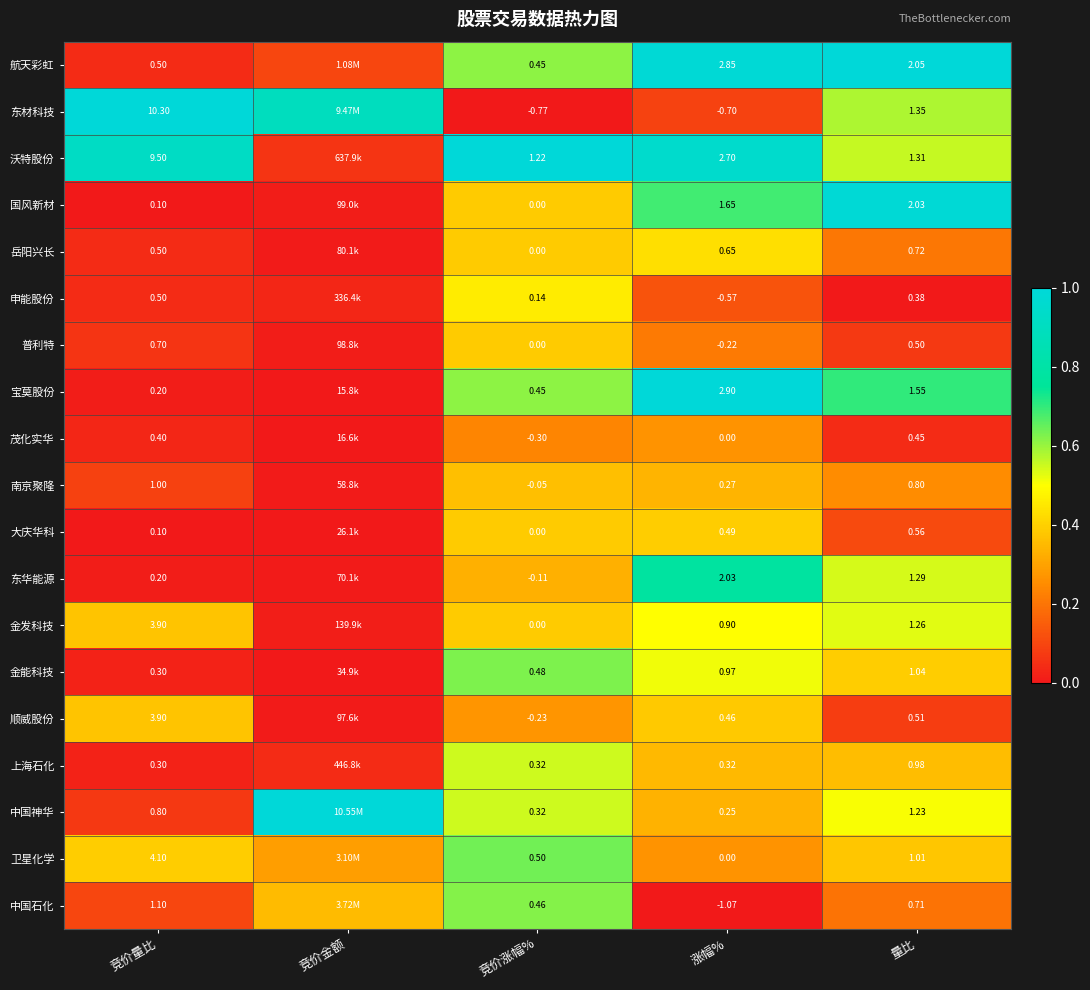

At 量比, list the series in order from smallest to largest.

申能股份, 茂化实华, 普利特, 顺威股份, 大庆华科, 中国石化, 岳阳兴长, 南京聚隆, 上海石化, 卫星化学, 金能科技, 中国神华, 金发科技, 东华能源, 沃特股份, 东材科技, 宝莫股份, 国风新材, 航天彩虹